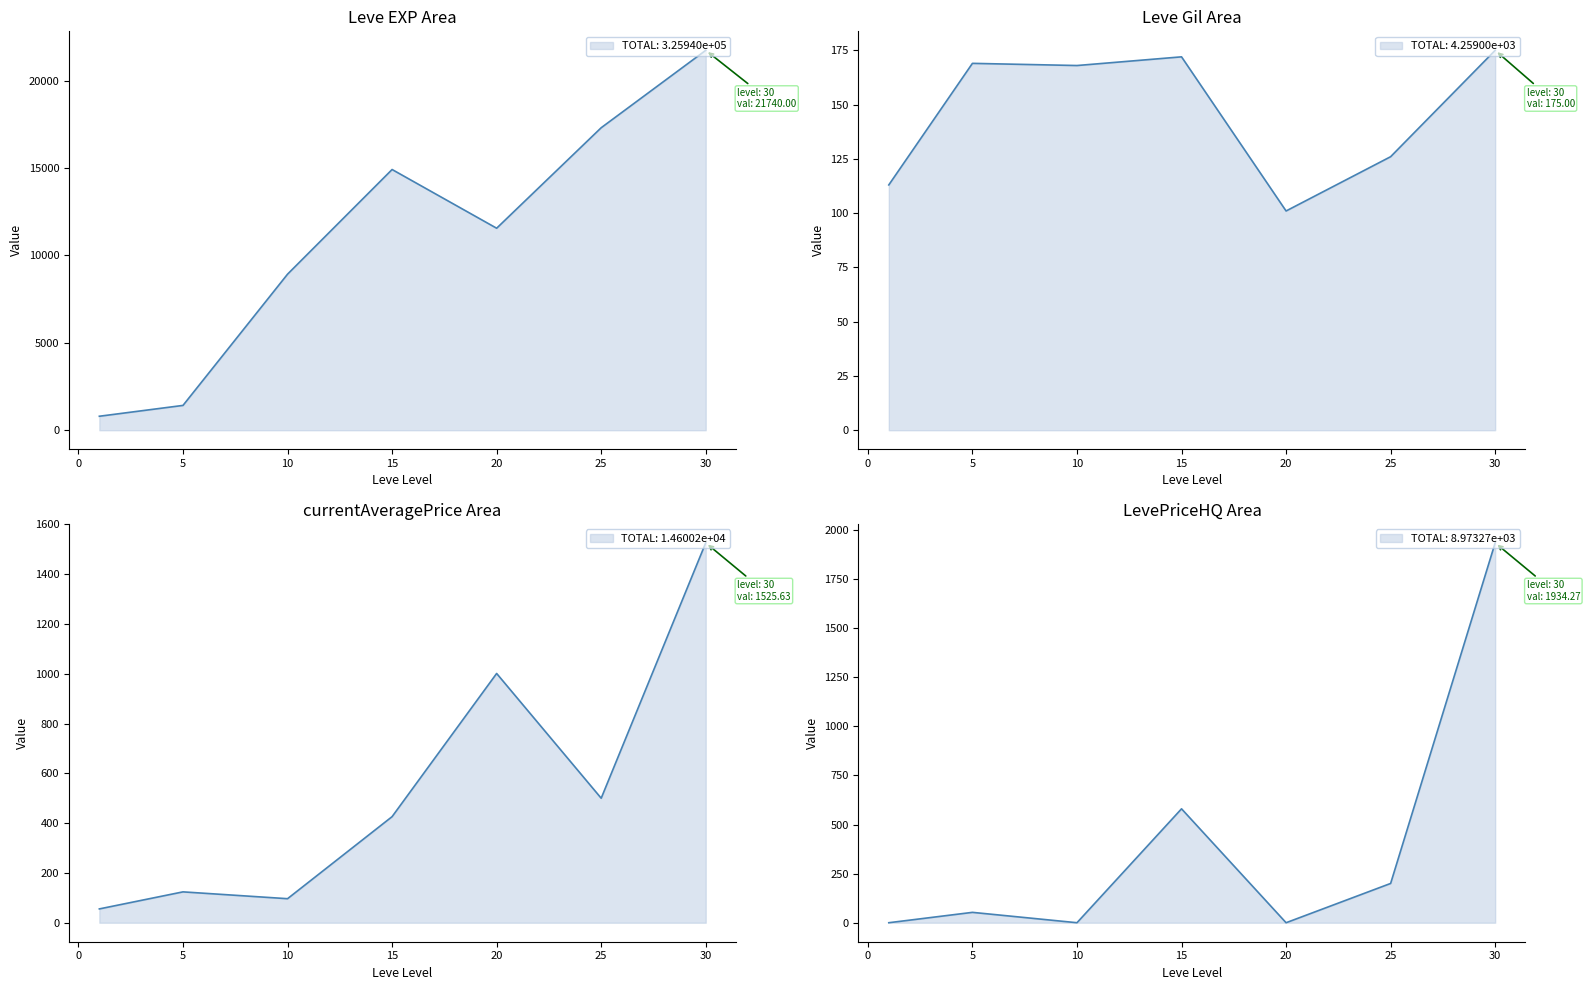

What is the total value across all series at 1?

913